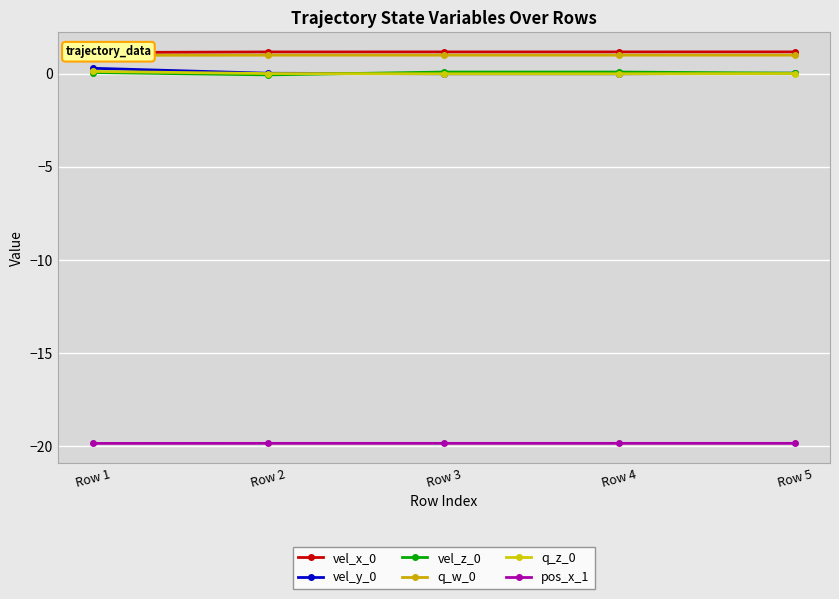

Is the value of q_z_0 at Row 2 greater than the value of pos_x_1 at Row 4?

Yes